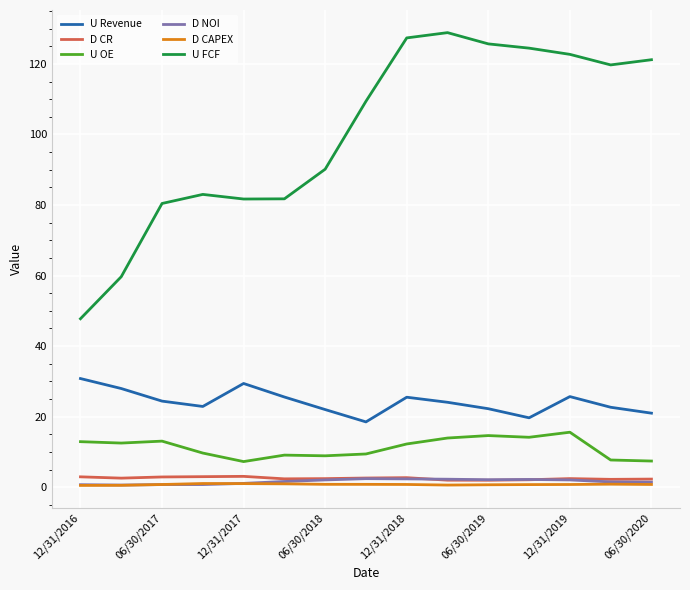

What is the maximum value shown in the chart?

128.9